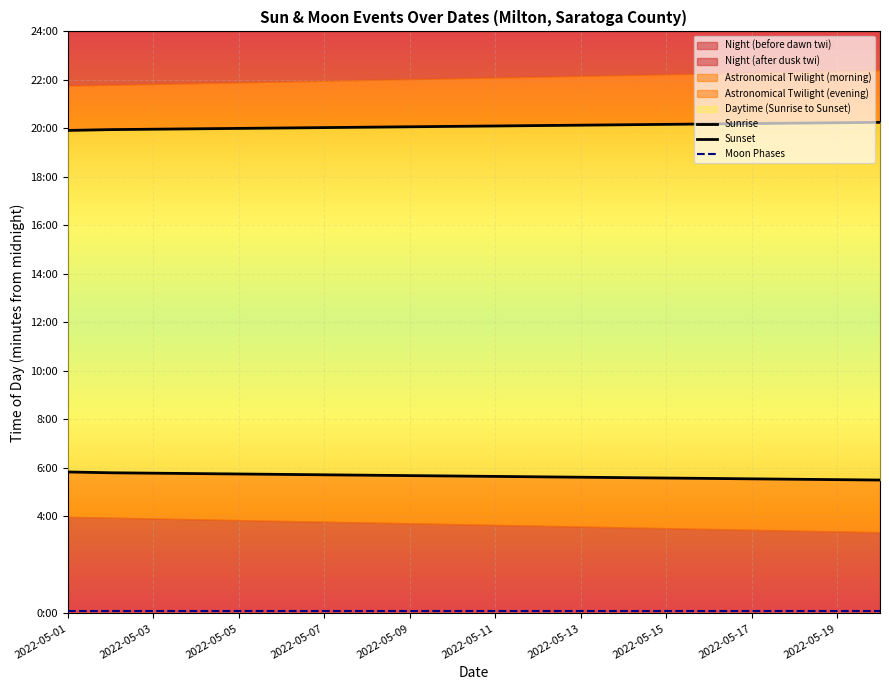

At which label does Sunrise reach its minimum?

19